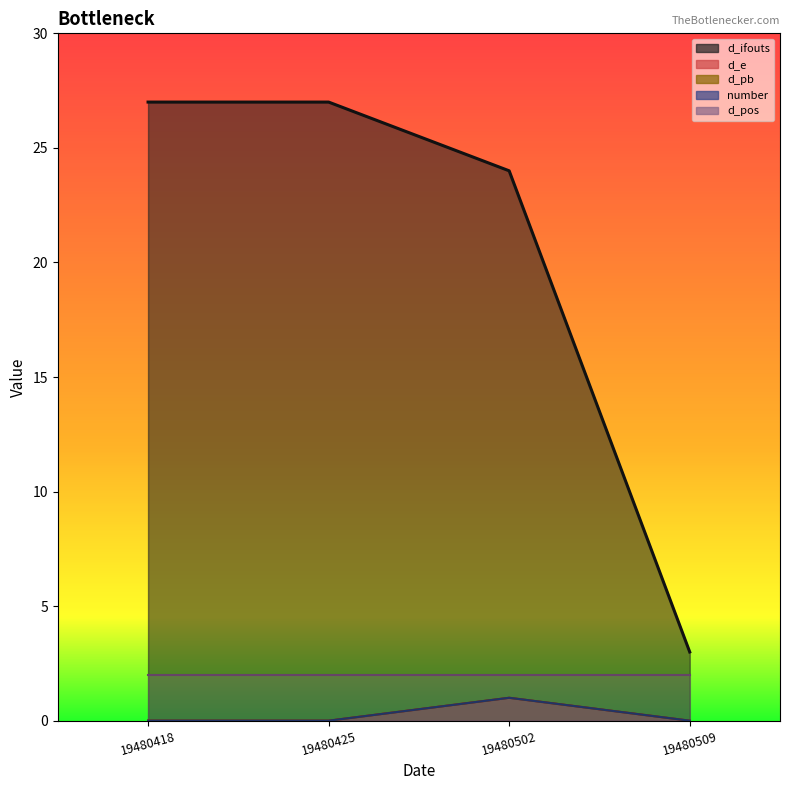

True or false: number and d_pb intersect in this chart.

False